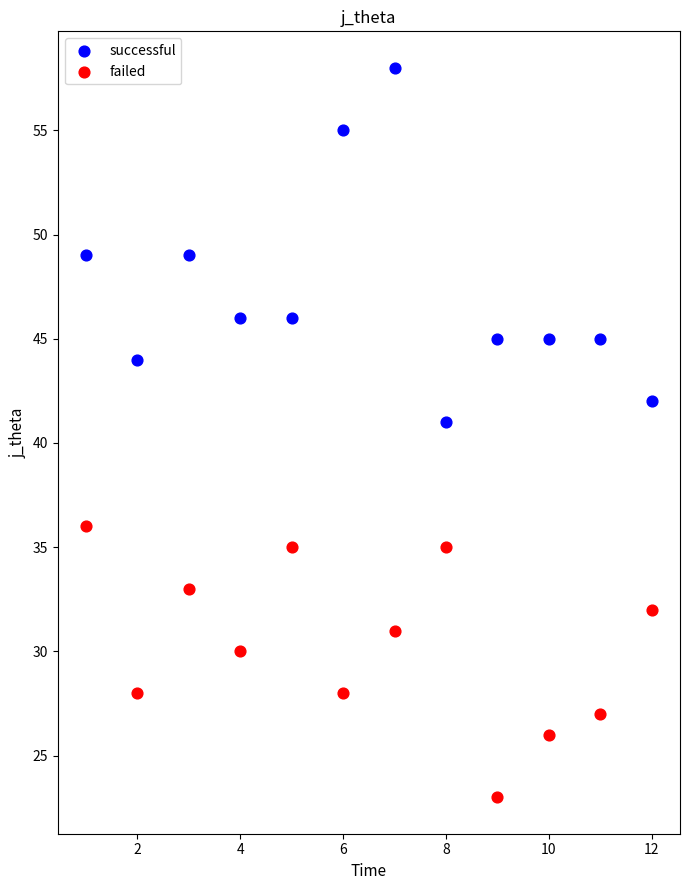

Which series contains the lowest Y value?

failed